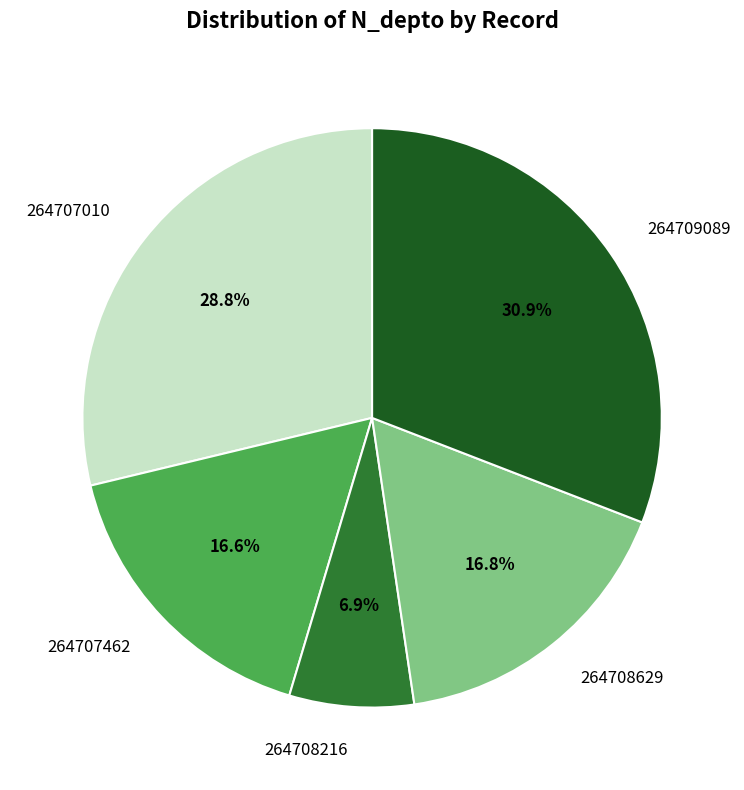

To the nearest percent, what percentage of the pie is 264707462?

17%